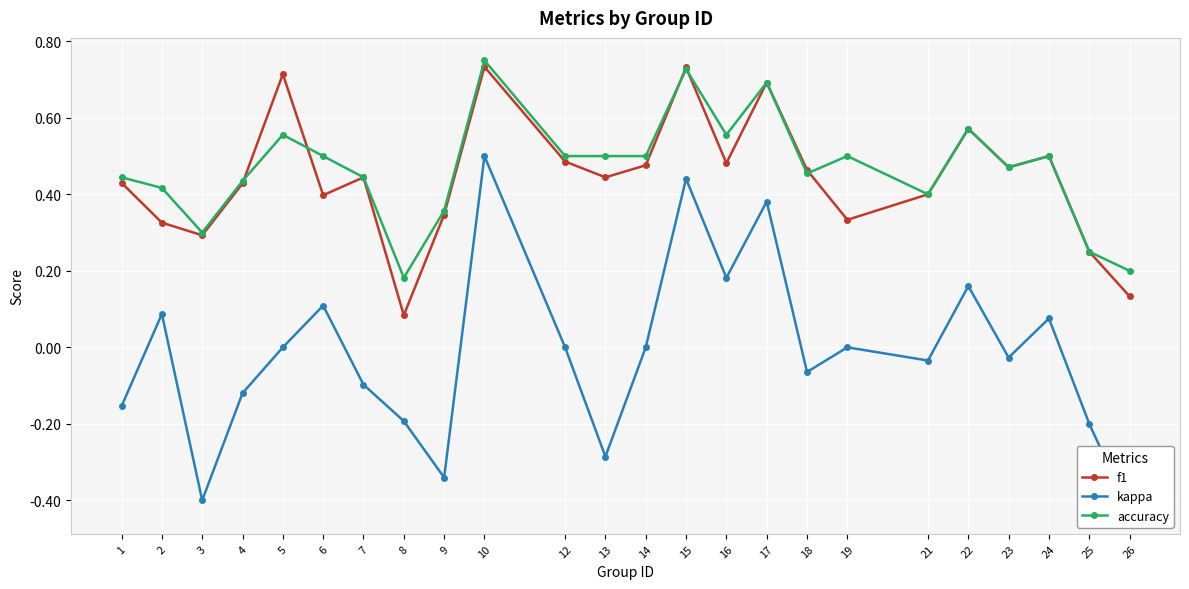

Reading left to right, transcribe all the data shown in this chart.

f1: 1=0.4	2=0.3	3=0.3	4=0.4	5=0.7	6=0.4	7=0.4	8=0.1	9=0.3	10=0.7	12=0.5	13=0.4	14=0.5	15=0.7	16=0.5	17=0.7	18=0.5	19=0.3	21=0.4	22=0.6	23=0.5	24=0.5	25=0.2	26=0.1
kappa: 1=-0.2	2=0.1	3=-0.4	4=-0.1	5=0.0	6=0.1	7=-0.1	8=-0.2	9=-0.3	10=0.5	12=0.0	13=-0.3	14=0.0	15=0.4	16=0.2	17=0.4	18=-0.1	19=0.0	21=-0.0	22=0.2	23=-0.0	24=0.1	25=-0.2	26=-0.4
accuracy: 1=0.4	2=0.4	3=0.3	4=0.4	5=0.6	6=0.5	7=0.4	8=0.2	9=0.4	10=0.8	12=0.5	13=0.5	14=0.5	15=0.7	16=0.6	17=0.7	18=0.5	19=0.5	21=0.4	22=0.6	23=0.5	24=0.5	25=0.2	26=0.2